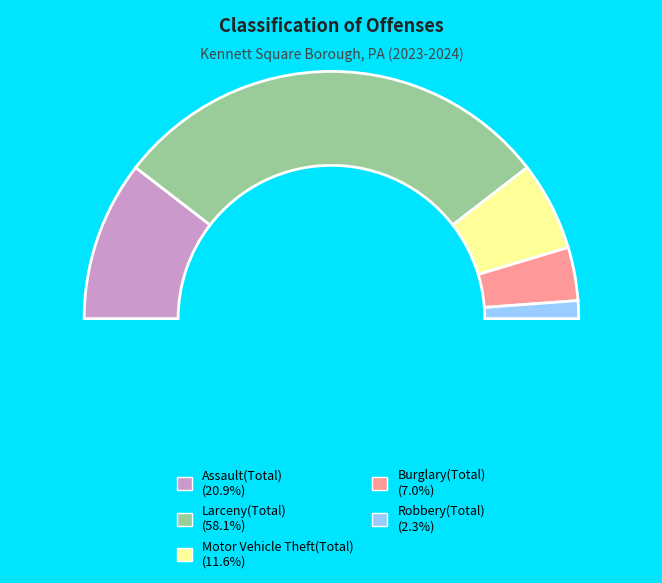

Does Larceny(Total) represent more than half of the total?

Yes